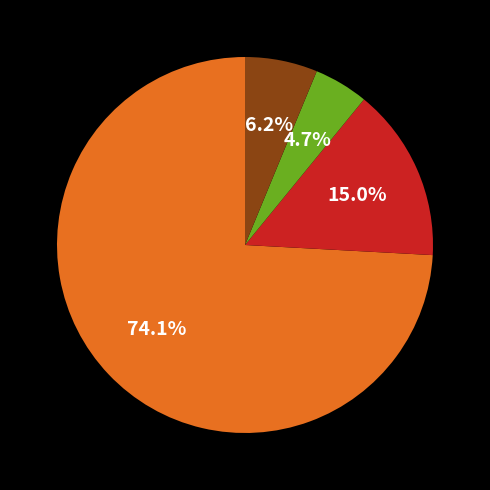

Is there a majority slice in this chart?

Yes